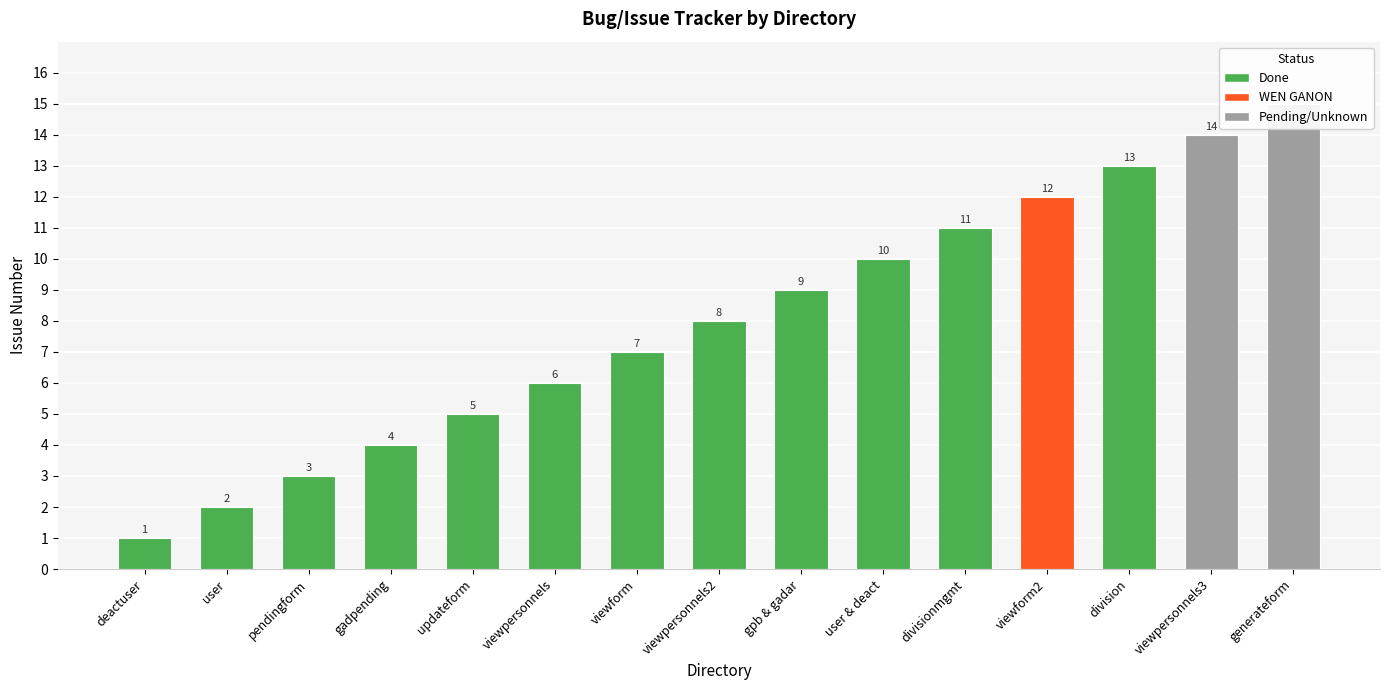

Where does the data first go above 8?

gpb & gadar